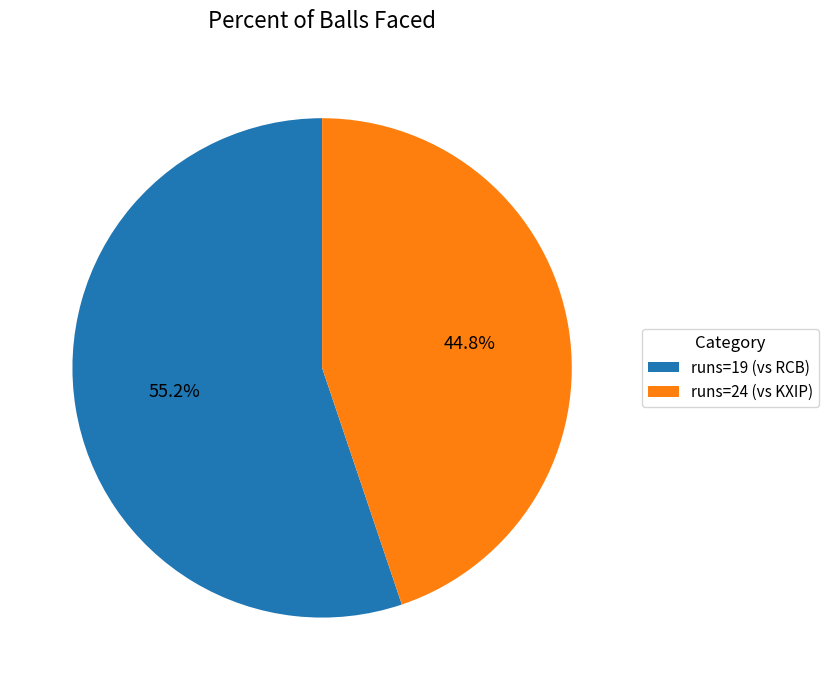

Approximately how many times larger is the value at runs=24 (vs KXIP) compared to runs=19 (vs RCB)?

0.8